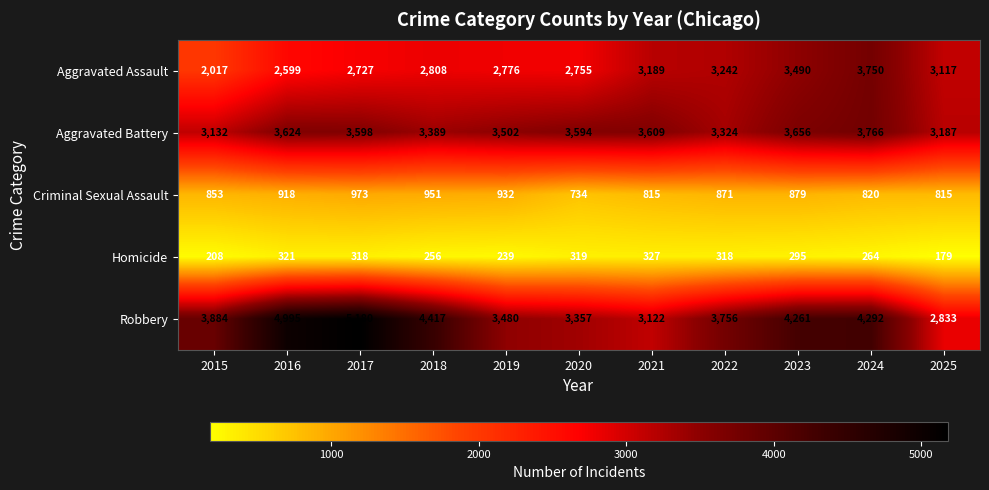

What is the total value across all series at 2016?

12457